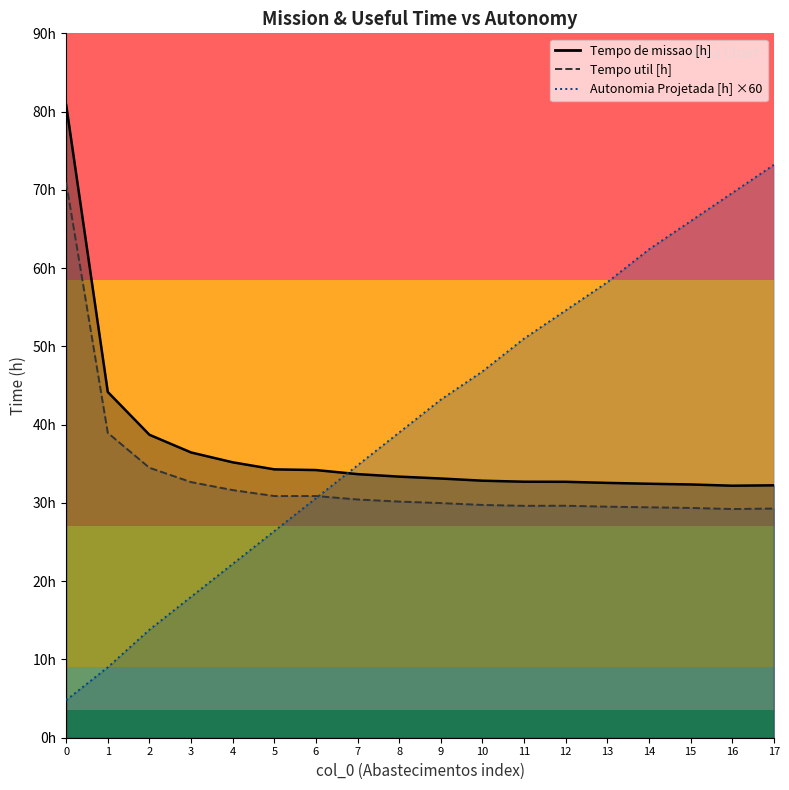

Reading right to left, transcribe all the data shown in this chart.

Tempo de missao [h]: 17=32.2	16=32.2	15=32.4	14=32.5	13=32.6	12=32.7	11=32.7	10=32.8	9=33.1	8=33.4	7=33.7	6=34.2	5=34.3	4=35.2	3=36.5	2=38.7	1=44.2	0=80.9
Tempo util [h]: 17=29.3	16=29.2	15=29.4	14=29.4	13=29.5	12=29.6	11=29.6	10=29.7	9=30.0	8=30.2	7=30.4	6=30.9	5=30.9	4=31.6	3=32.7	2=34.5	1=39.0	0=70.9
Autonomia Projetada [h]: 17=73.2	16=69.6	15=66.0	14=62.4	13=58.2	12=54.6	11=51.0	10=46.8	9=43.2	8=39.0	7=34.8	6=30.6	5=26.4	4=22.2	3=18.0	2=13.8	1=9.0	0=4.8